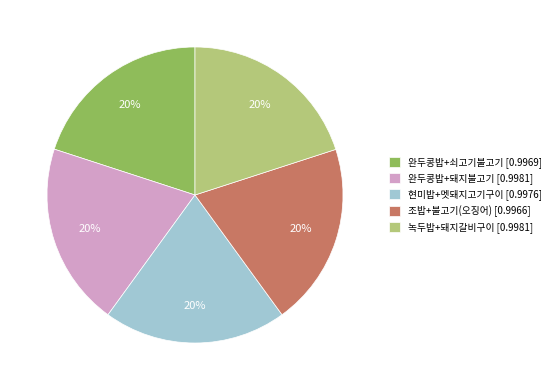

What percentage is the 조밥+불고기(오징어) [0.9966] slice, to the nearest percent?

20%